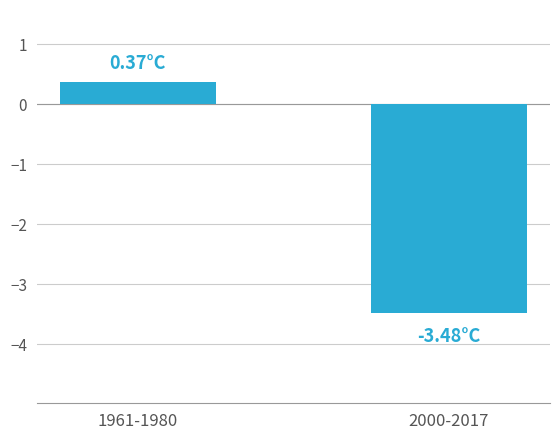

At which label does the data first exceed 0?

1961-1980